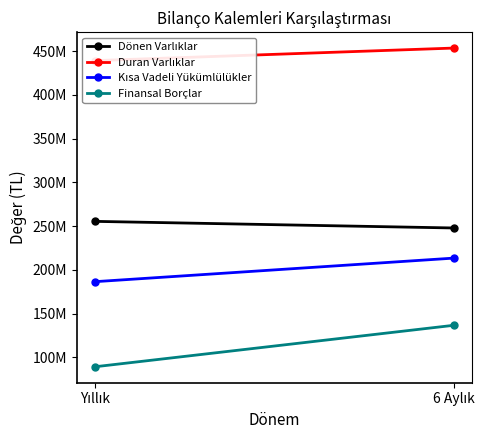

Rank the series by their maximum value, from highest to lowest.

Duran Varlıklar, Dönen Varlıklar, Kısa Vadeli Yükümlülükler, Finansal Borçlar